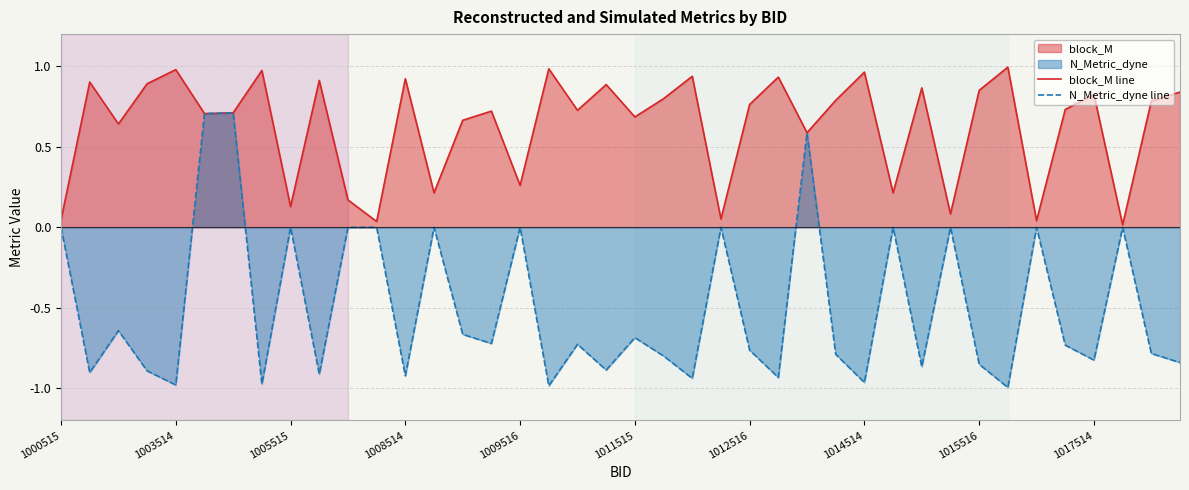

How many lines are shown in the chart?

2